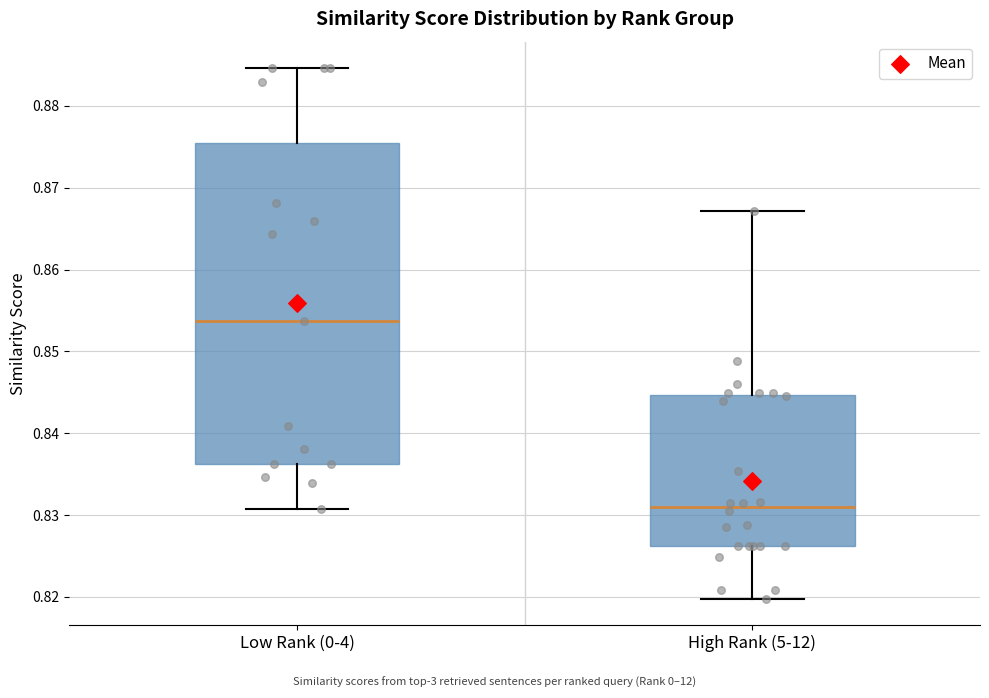

Reading left to right, transcribe this box plot: for each box, give where its median line is, the range the box spans, and where its two whiskers end, as read against the y-axis. The values are not printed on the chart, so give them approximately, as read against the axis.

Low Rank (0-4): median 0.854, box 0.836 to 0.876, whiskers 0.831 to 0.885
High Rank (5-12): median 0.831, box 0.826 to 0.845, whiskers 0.820 to 0.867